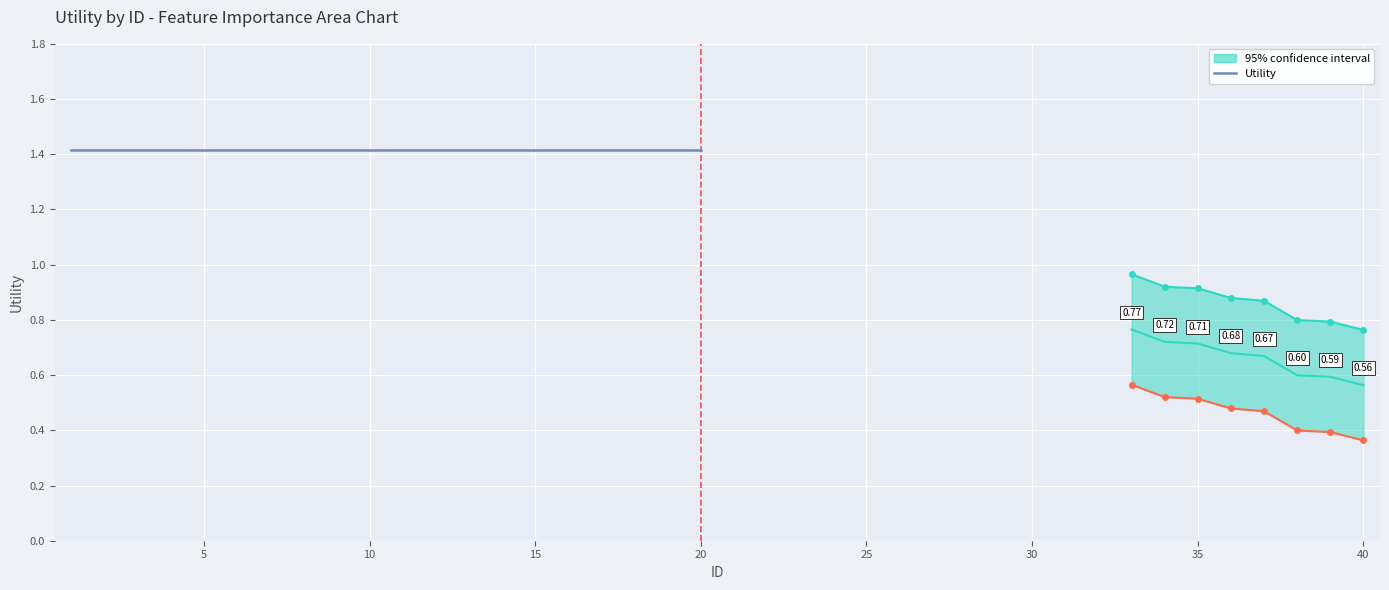

What is the total value across all series at 9?

4.2